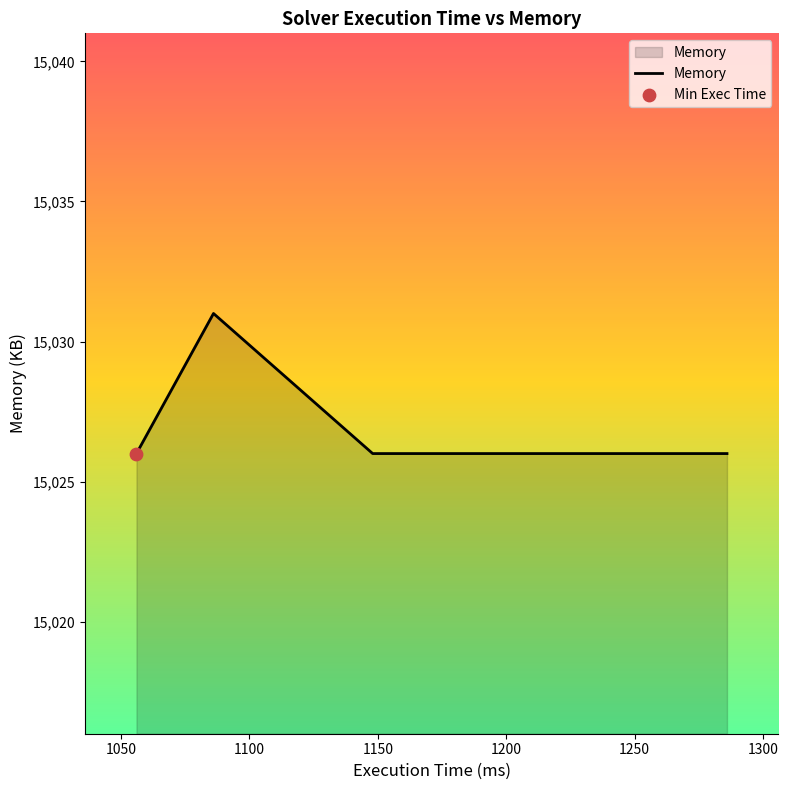

What is the difference between the maximum and minimum values?

5